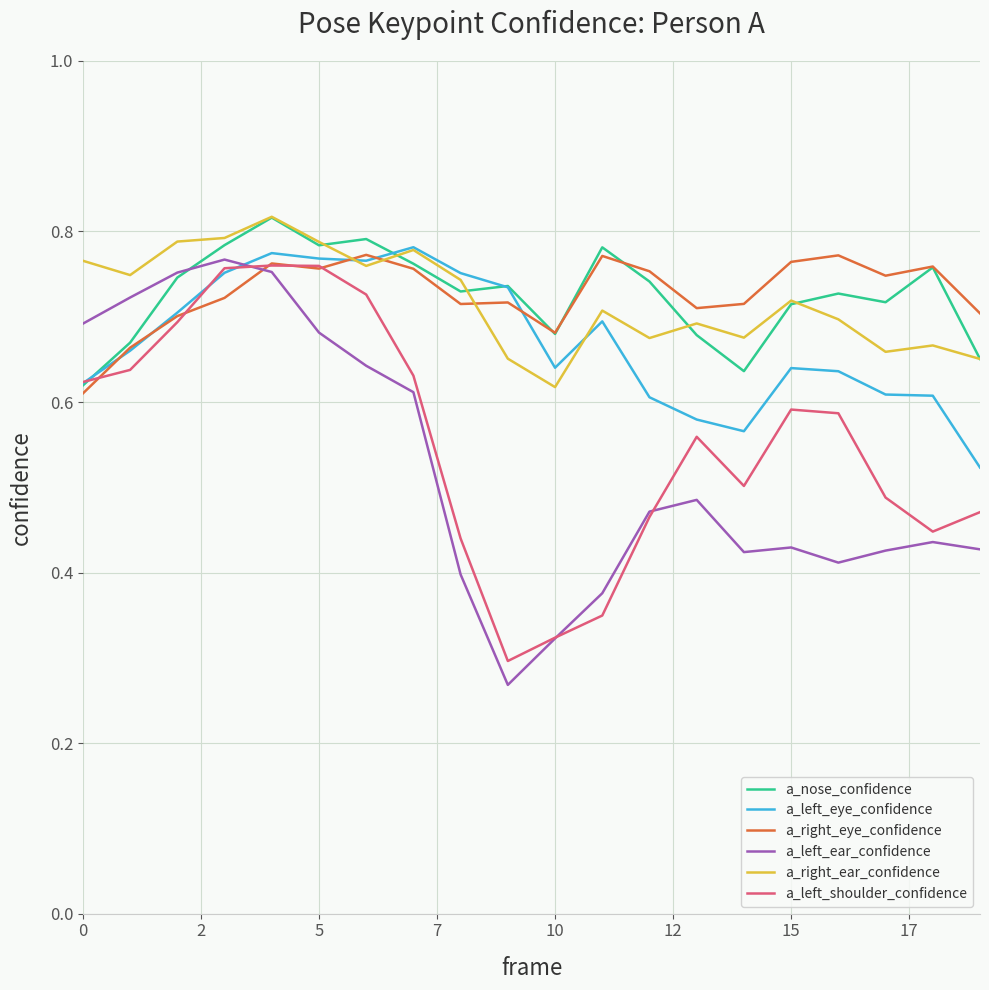

After their last crossing, which series has the higher values: a_left_eye_confidence or a_left_ear_confidence?

a_left_eye_confidence